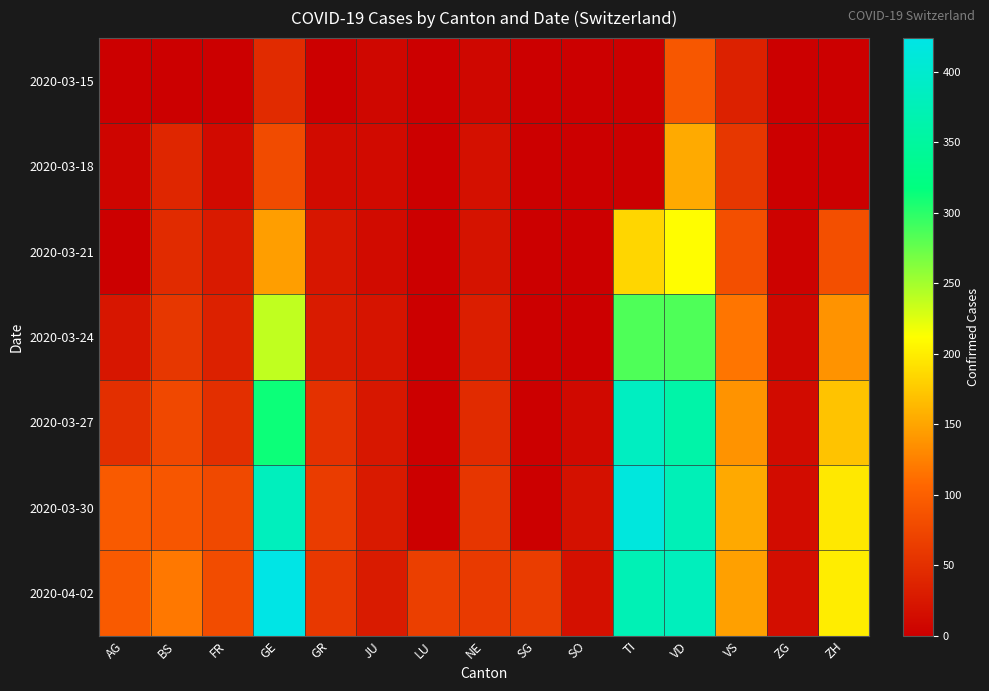

Reading left to right, extract all data points from this chart.

2020-03-15: AG=0	BS=0	FR=0	GE=46	GR=0	JU=9	LU=0	NE=9	SG=0	SO=0	TI=0	VD=91	VS=35	ZG=0	ZH=0
2020-03-18: AG=6	BS=40	FR=11	GE=78	GR=13	JU=11	LU=0	NE=18	SG=0	SO=0	TI=0	VD=154	VS=58	ZG=1	ZH=0
2020-03-21: AG=0	BS=46	FR=28	GE=145	GR=24	JU=13	LU=0	NE=20	SG=0	SO=0	TI=184	VD=211	VS=83	ZG=3	ZH=83
2020-03-24: AG=24	BS=58	FR=35	GE=238	GR=29	JU=22	LU=0	NE=32	SG=0	SO=0	TI=285	VD=285	VS=117	ZG=9	ZH=138
2020-03-27: AG=50	BS=76	FR=50	GE=313	GR=52	JU=25	LU=0	NE=45	SG=0	SO=10	TI=386	VD=361	VS=138	ZG=12	ZH=171
2020-03-30: AG=94	BS=90	FR=77	GE=382	GR=63	JU=28	LU=0	NE=57	SG=0	SO=19	TI=415	VD=376	VS=153	ZG=14	ZH=197
2020-04-02: AG=94	BS=119	FR=80	GE=424	GR=59	JU=29	LU=66	NE=61	SG=64	SO=18	TI=374	VD=381	VS=147	ZG=15	ZH=200